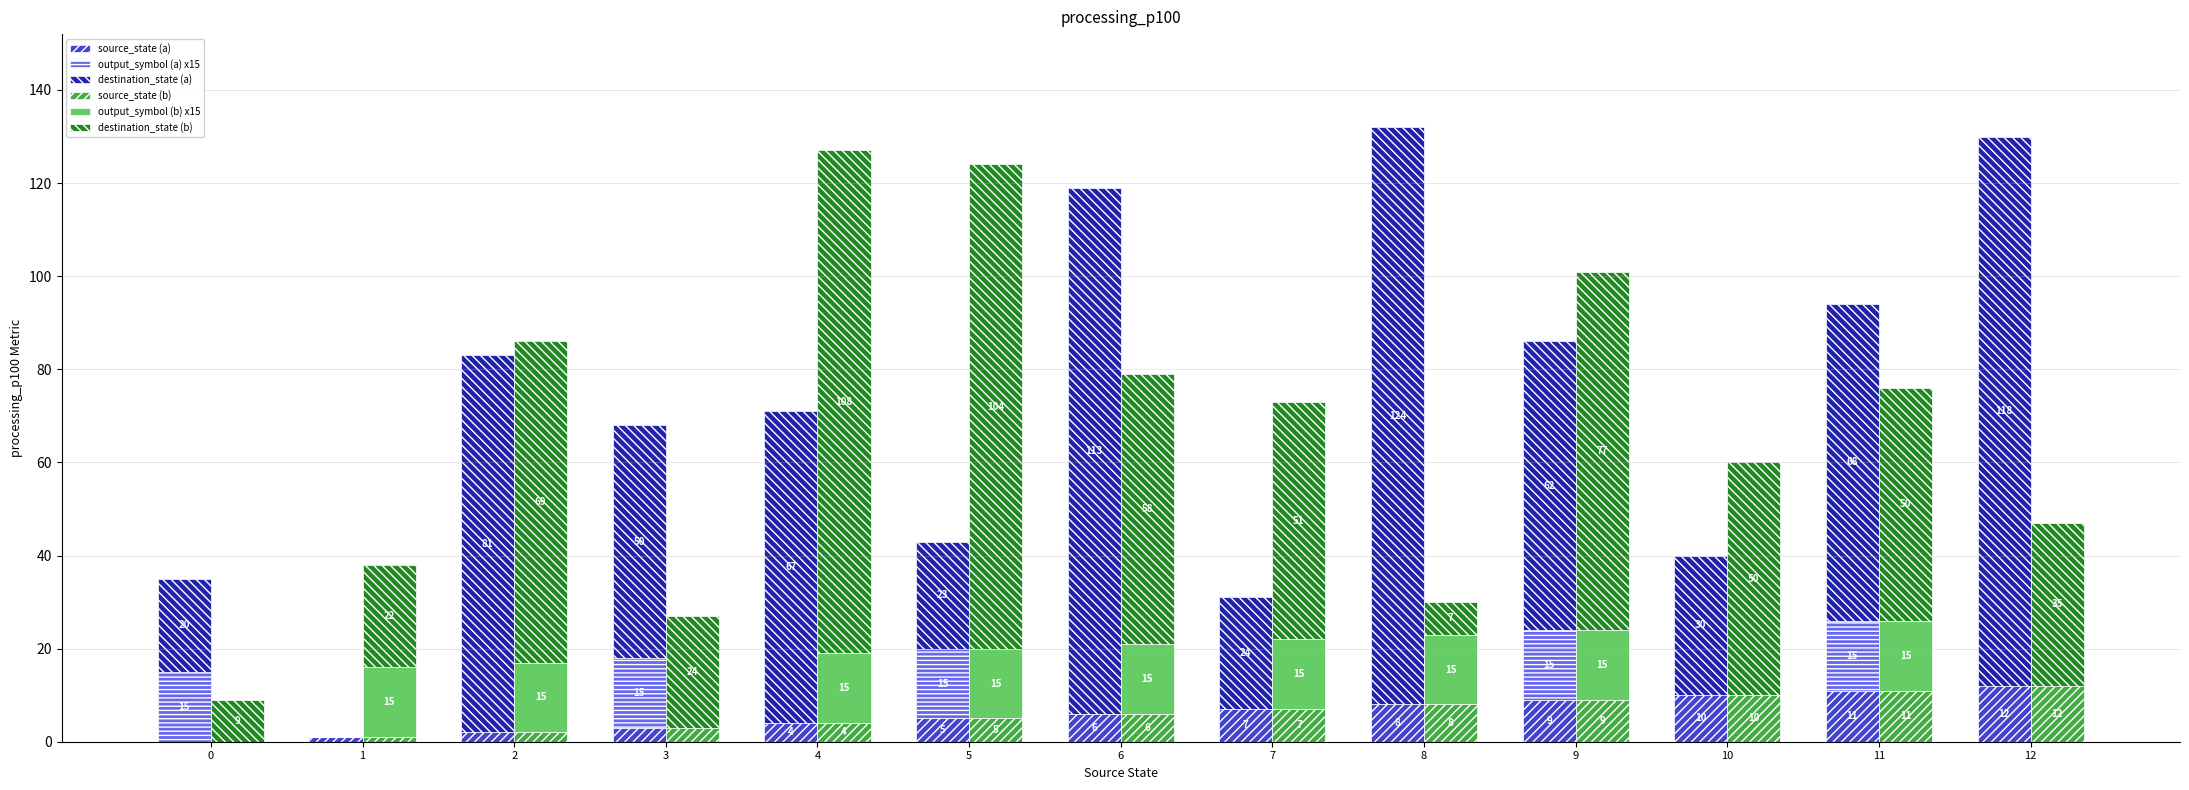

Which series has the largest total across all categories?

destination_state (a)